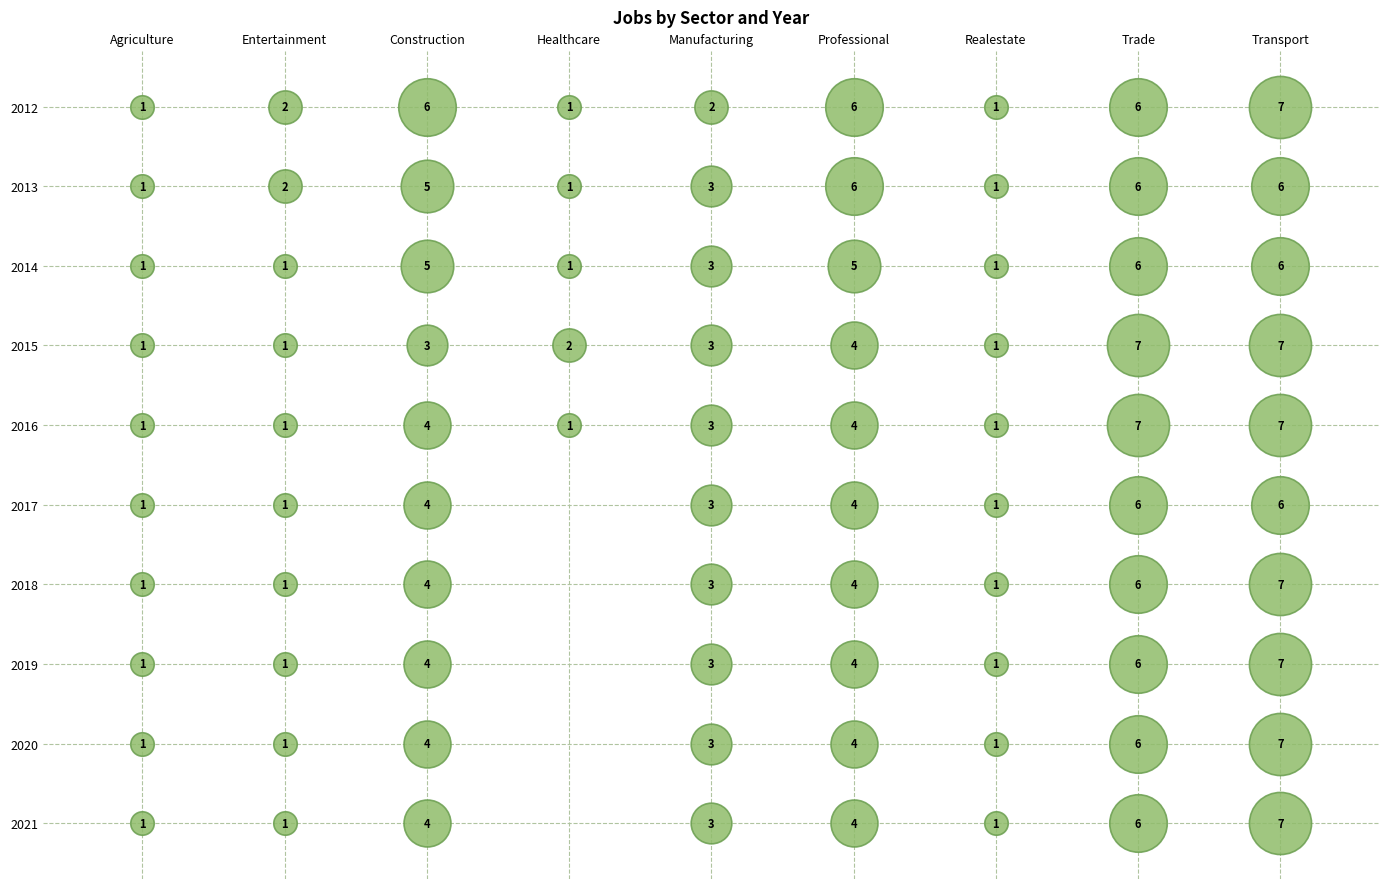

What is the average value of the JobsProfessional series?

4